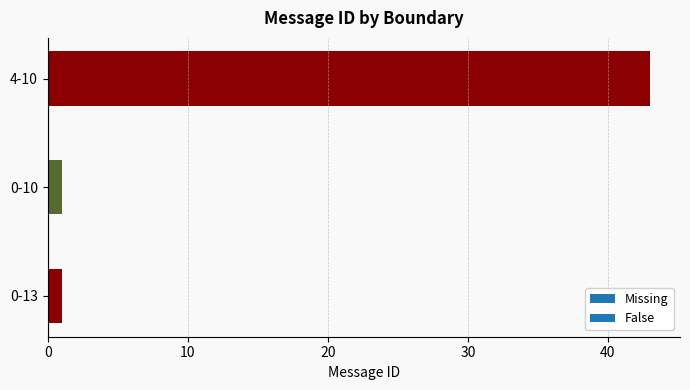

Approximately how many times larger is the value at 0-10 compared to 0-13?

1.0